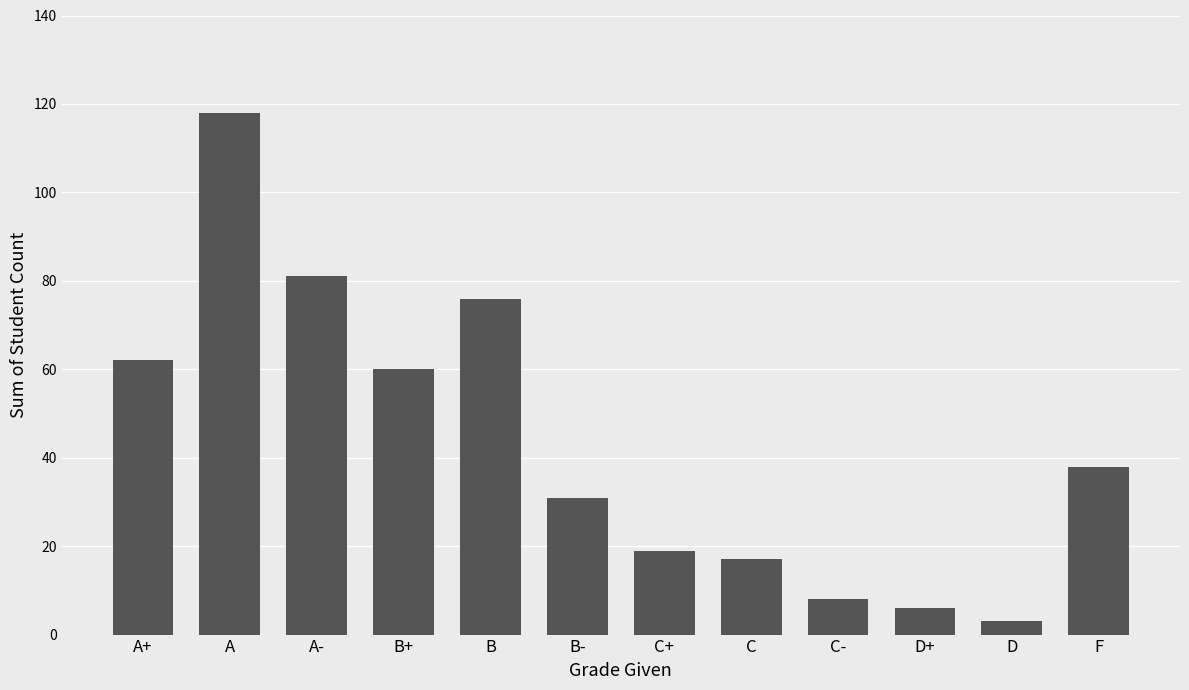

Between C and A, which is larger?

A